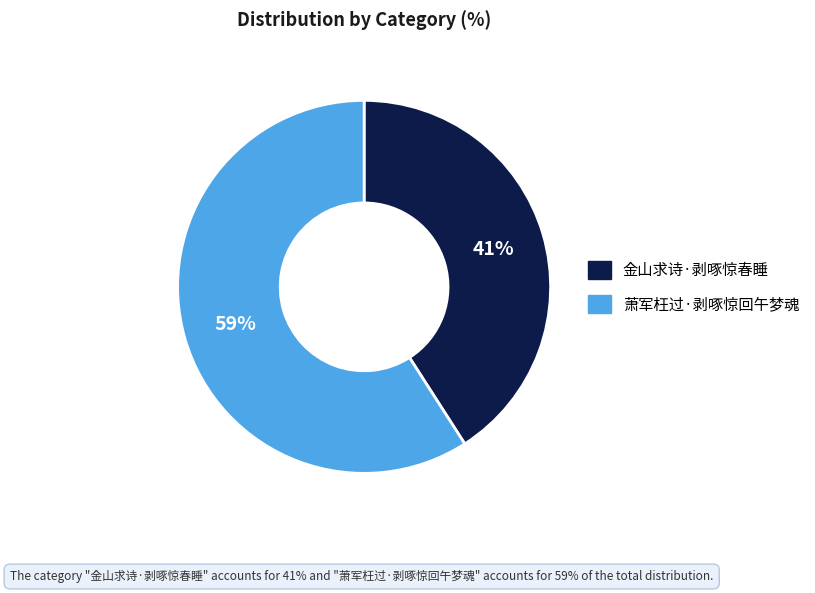

Is it true that 金山求诗·剥啄惊春睡 is 41% of the pie?

True